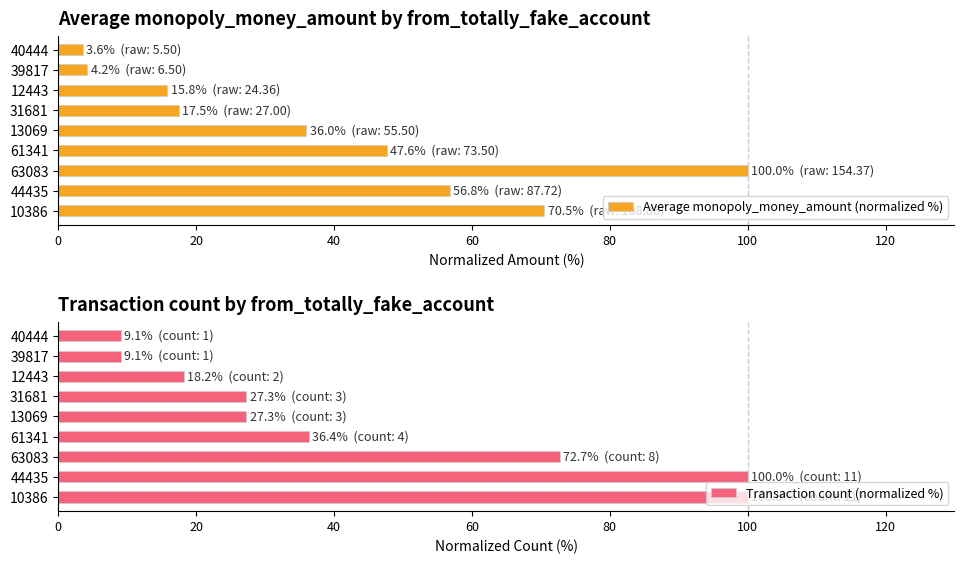

Rank the series by their average value, from highest to lowest.

Transaction count (normalized %), Average monopoly_money_amount (normalized %)